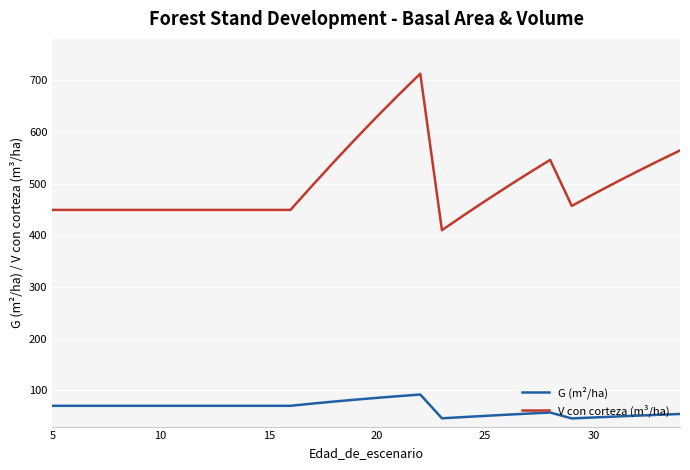

Which series has the largest total across all categories?

V con corteza (m³/ha)